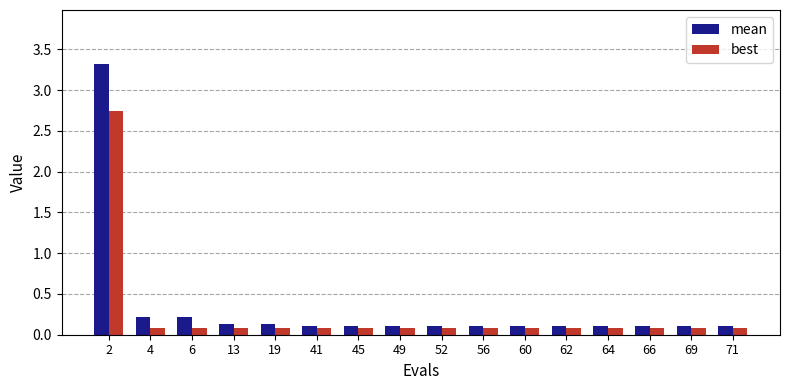

Which series has the widest spread of values?

mean